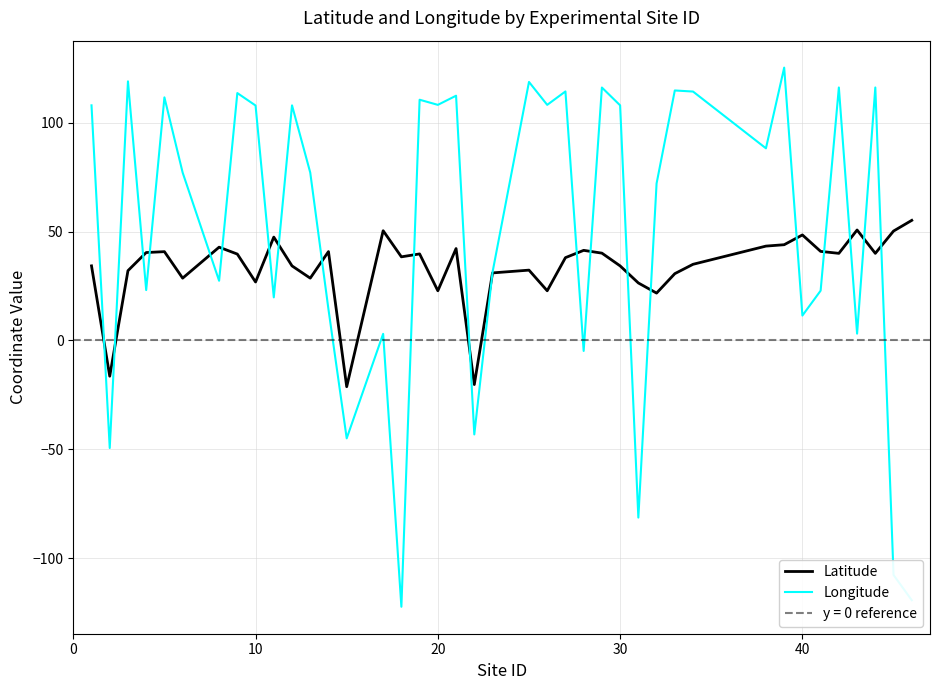

What is the maximum value for Longitude?

125.4